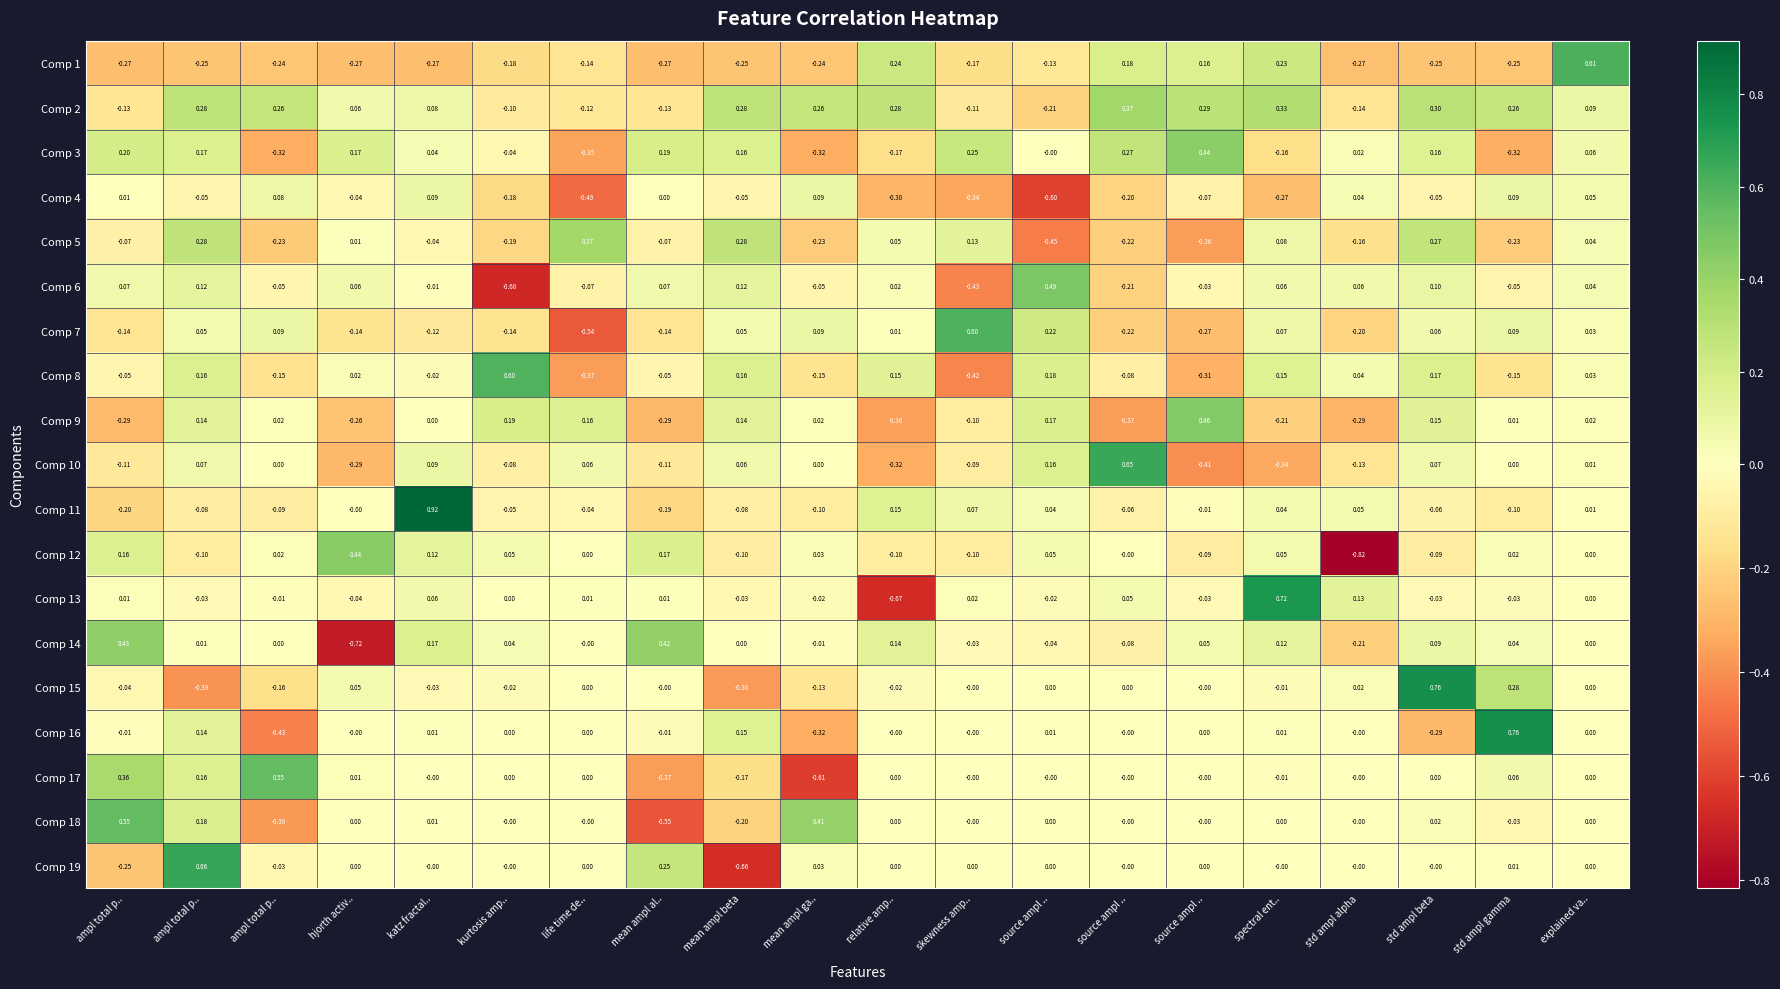

How many categories are shown in the chart?

20